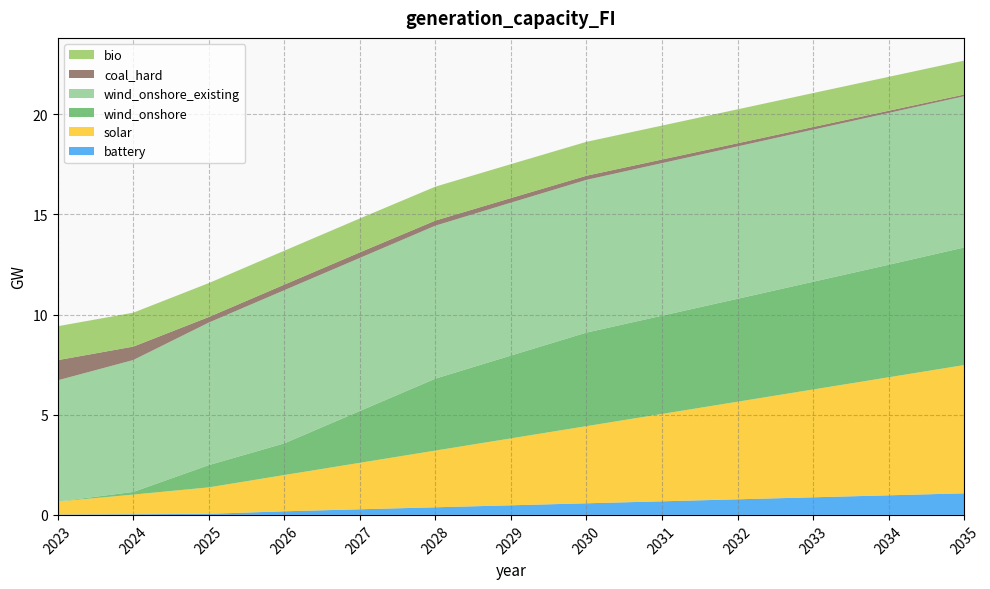

Reading left to right, list all the values displayed in this chart.

battery: 2023=0.0	2024=0.0	2025=0.1	2026=0.2	2027=0.3	2028=0.4	2029=0.5	2030=0.6	2031=0.7	2032=0.8	2033=0.9	2034=1.0	2035=1.1
solar: 2023=0.7	2024=1.0	2025=1.3	2026=1.8	2027=2.3	2028=2.8	2029=3.3	2030=3.9	2031=4.4	2032=4.9	2033=5.4	2034=5.9	2035=6.4
wind_onshore: 2023=0.0	2024=0.1	2025=1.1	2026=1.6	2027=2.6	2028=3.6	2029=4.1	2030=4.7	2031=4.9	2032=5.1	2033=5.4	2034=5.6	2035=5.9
wind_onshore_existing: 2023=6.0	2024=6.6	2025=7.1	2026=7.6	2027=7.6	2028=7.6	2029=7.6	2030=7.6	2031=7.6	2032=7.6	2033=7.6	2034=7.6	2035=7.5
coal_hard: 2023=1.0	2024=0.7	2025=0.3	2026=0.3	2027=0.3	2028=0.3	2029=0.2	2030=0.2	2031=0.2	2032=0.2	2033=0.1	2034=0.1	2035=0.1
bio: 2023=1.7	2024=1.7	2025=1.7	2026=1.7	2027=1.7	2028=1.7	2029=1.7	2030=1.7	2031=1.7	2032=1.7	2033=1.7	2034=1.7	2035=1.7